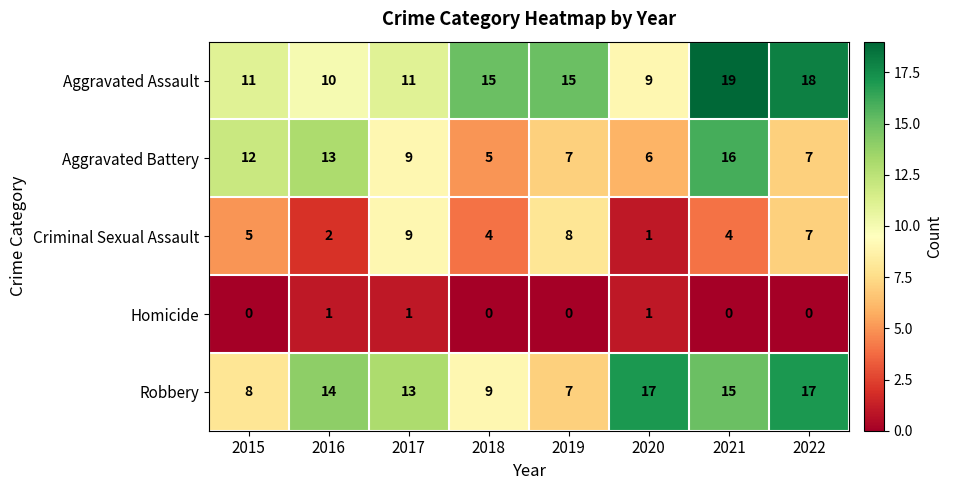

What is the maximum value shown in the chart?

19